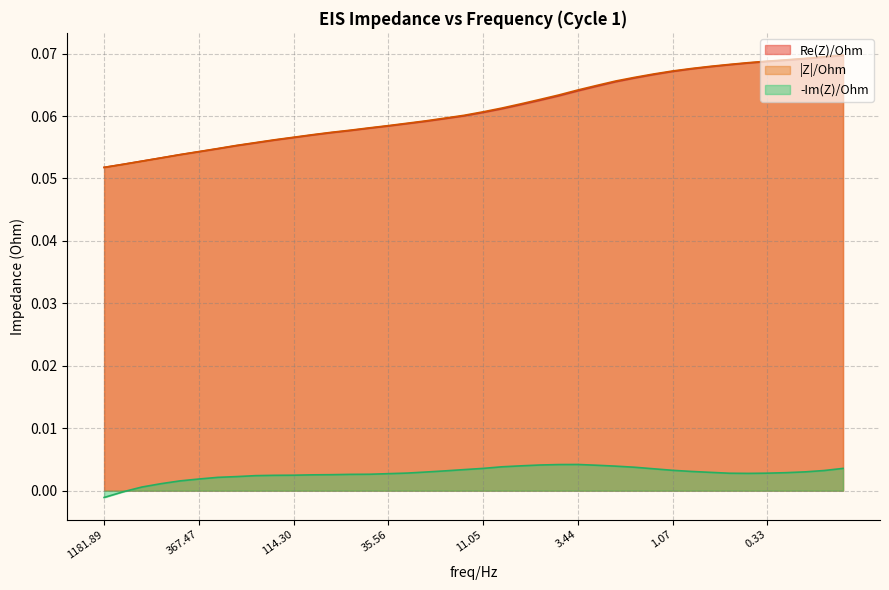

What is the total value across all series at 17?

0.1